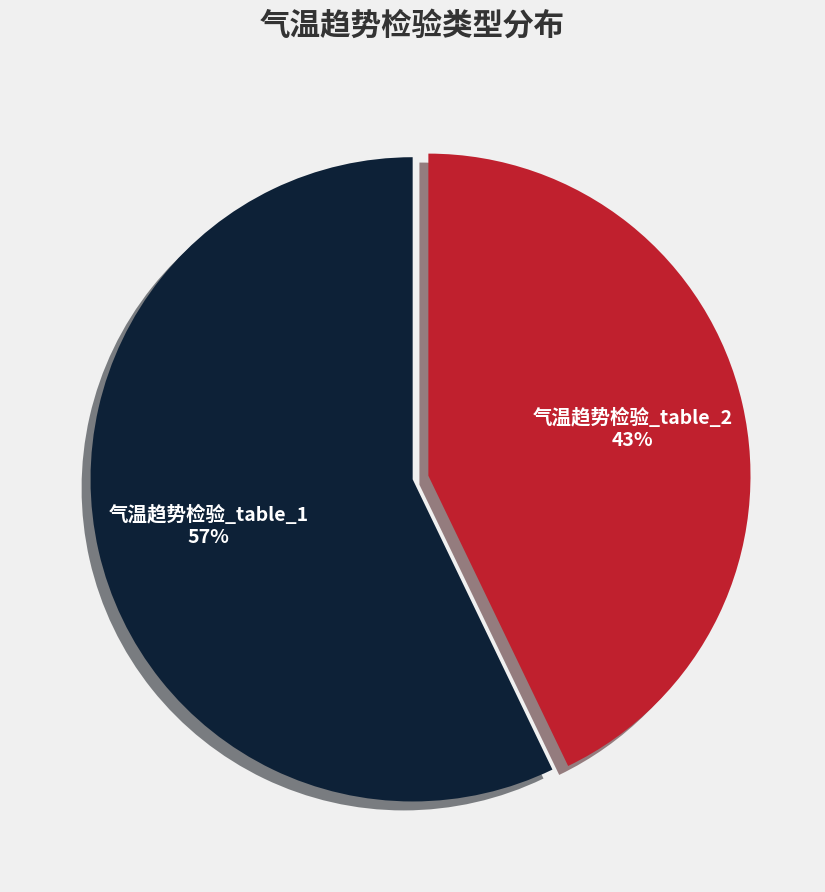

To the nearest percent, what is the difference between the largest and smallest slice percentages?

14%